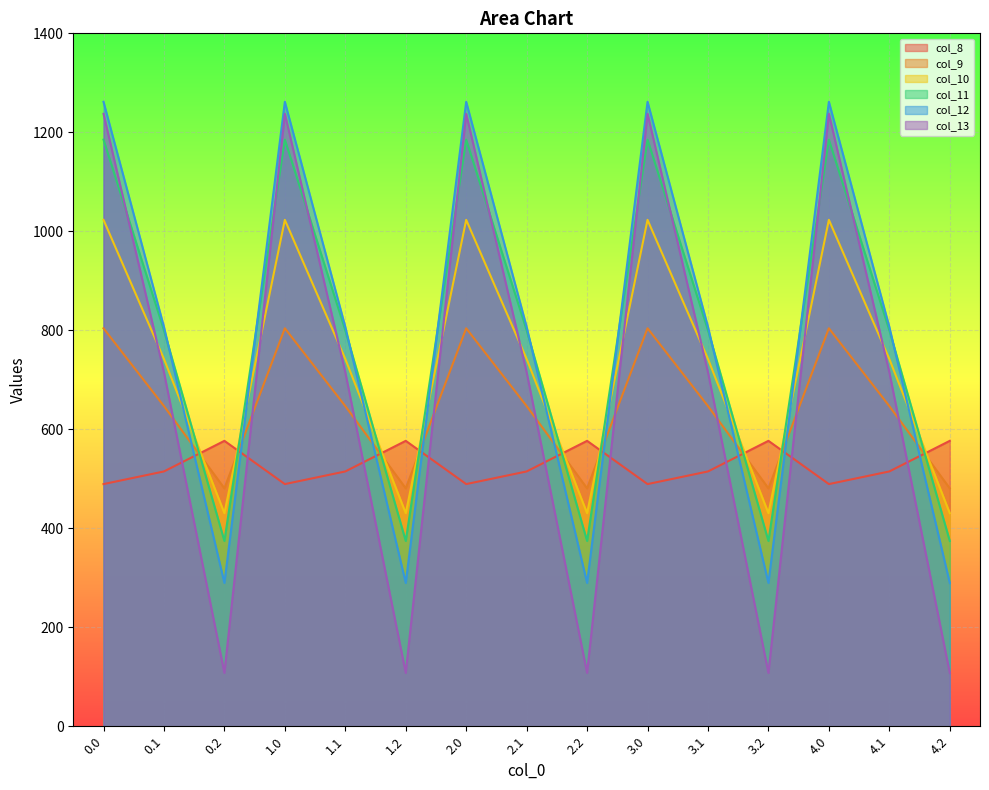

How many series are shown in this chart?

6